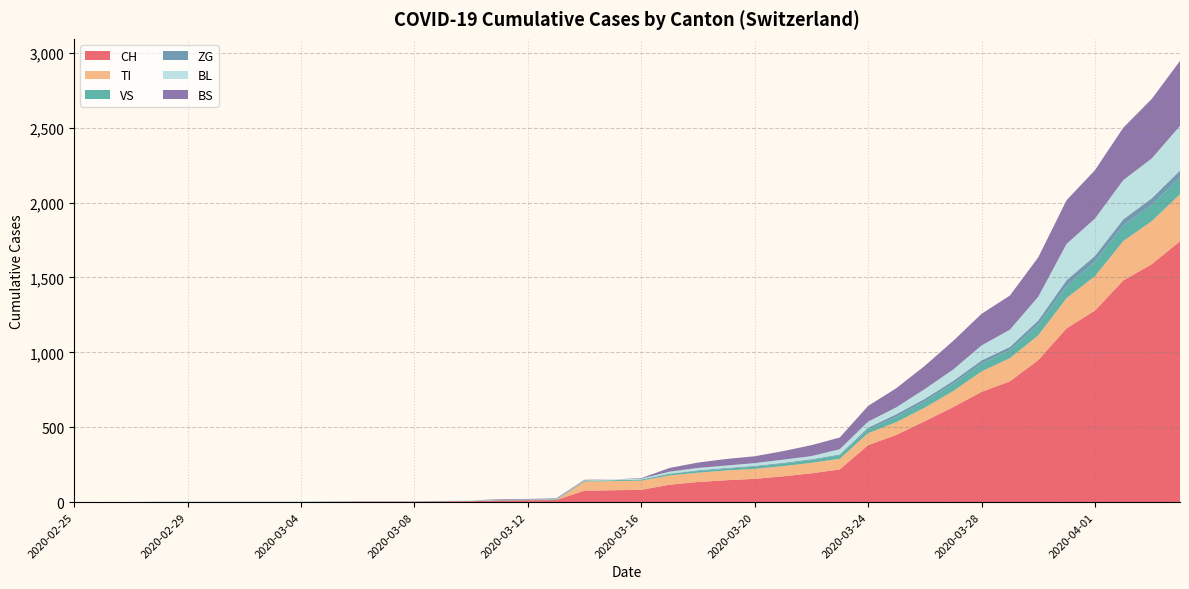

Reading right to left, transcribe all the data shown in this chart.

CH: 1742	1588	1480	1279	1160	948	806	736	634	540	449	380	218	192	172	155	146	134	116	82	79	76	14	12	11	6	5	3	3	3	2	0	0	0	0	0	0	0	0	0
TI: 314	287	263	229	202	165	155	136	107	91	85	80	71	70	68	67	65	62	62	61	61	61	0	0	0	0	0	0	0	0	0	0	0	0	0	0	0	0	0	0
VS: 112	109	104	96	81	71	54	53	50	41	35	25	24	19	17	15	12	11	11	8	6	6	5	3	3	2	2	2	2	2	2	2	2	2	2	2	2	0	0	0
ZG: 46	44	41	40	39	29	21	21	18	18	18	12	5	5	5	5	5	5	1	0	0	0	0	0	0	0	0	0	0	0	0	0	0	0	0	0	0	0	0	0
BL: 298	266	262	249	242	158	115	100	76	65	46	40	35	21	21	18	16	16	13	5	5	2	2	2	2	2	1	0	0	0	0	0	0	0	0	0	0	0	0	0
BS: 434	397	350	323	292	263	228	211	191	155	128	105	78	73	57	46	44	36	25	4	0	4	4	4	4	0	0	0	0	0	0	0	0	0	0	0	0	0	0	0